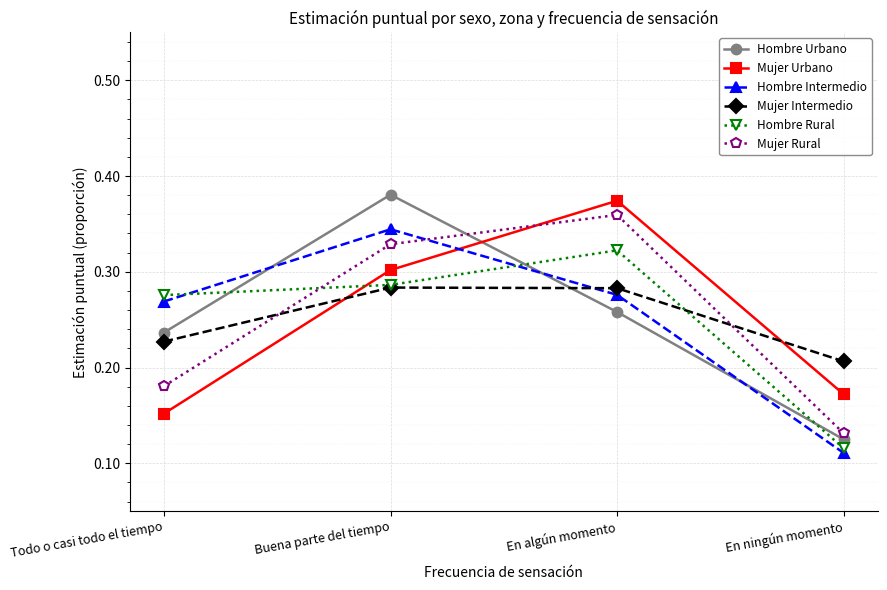

Which series changed the most between Buena parte del tiempo and En algún momento?

Hombre Urbano